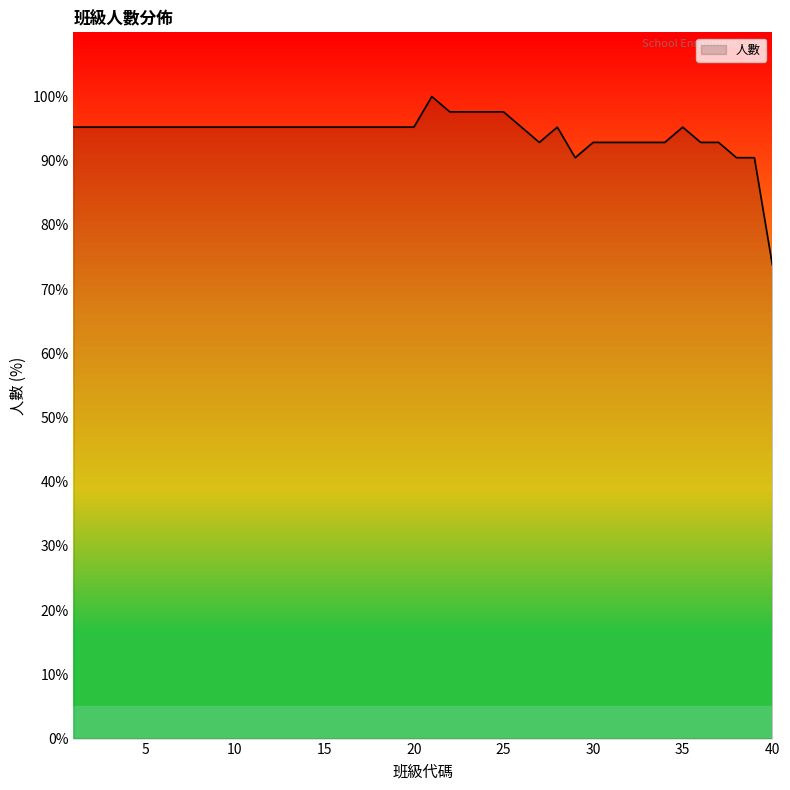

What is the difference between the second highest and second lowest values?

7.1